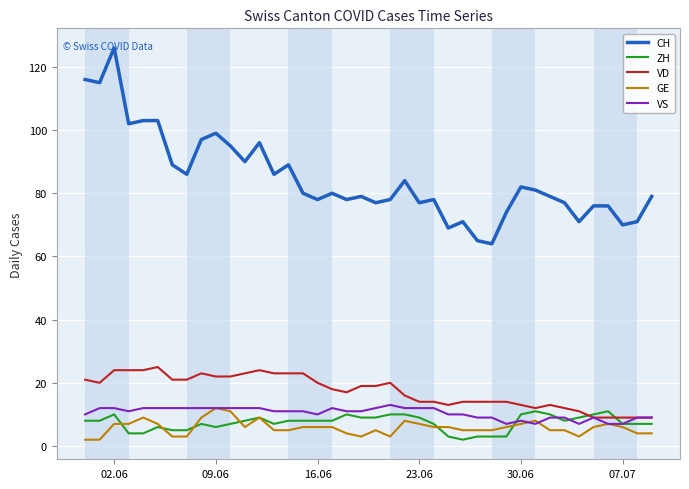

What is the sum of all CH values?

3386